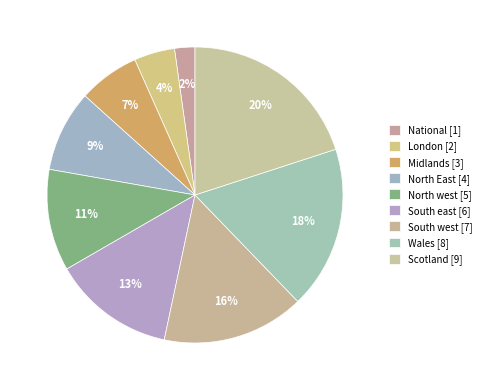

What is the smallest slice in the pie chart?

National